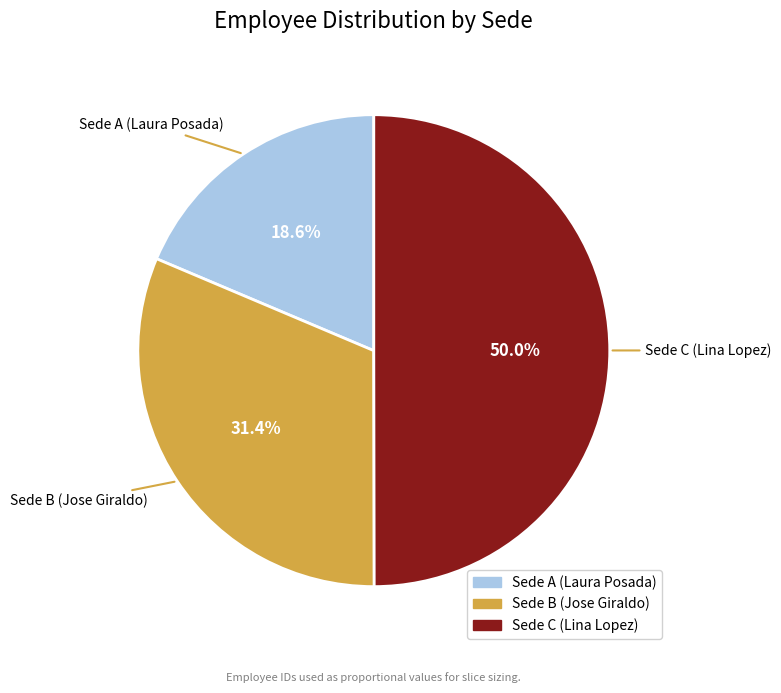

Rank the categories by value from highest to lowest.

Sede C (Lina Lopez), Sede B (Jose Giraldo), Sede A (Laura Posada)